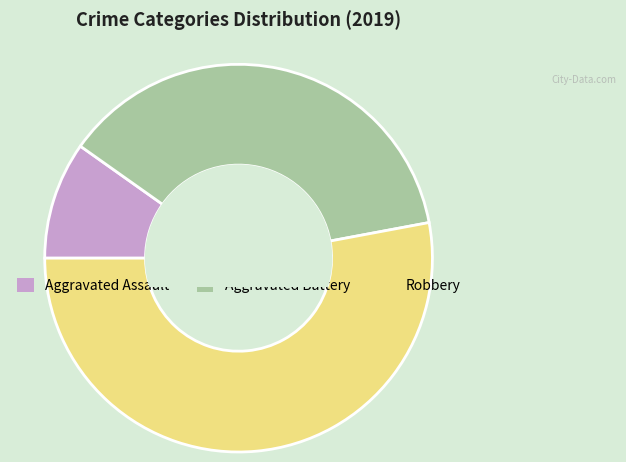

Count the number of slices in the pie.

3